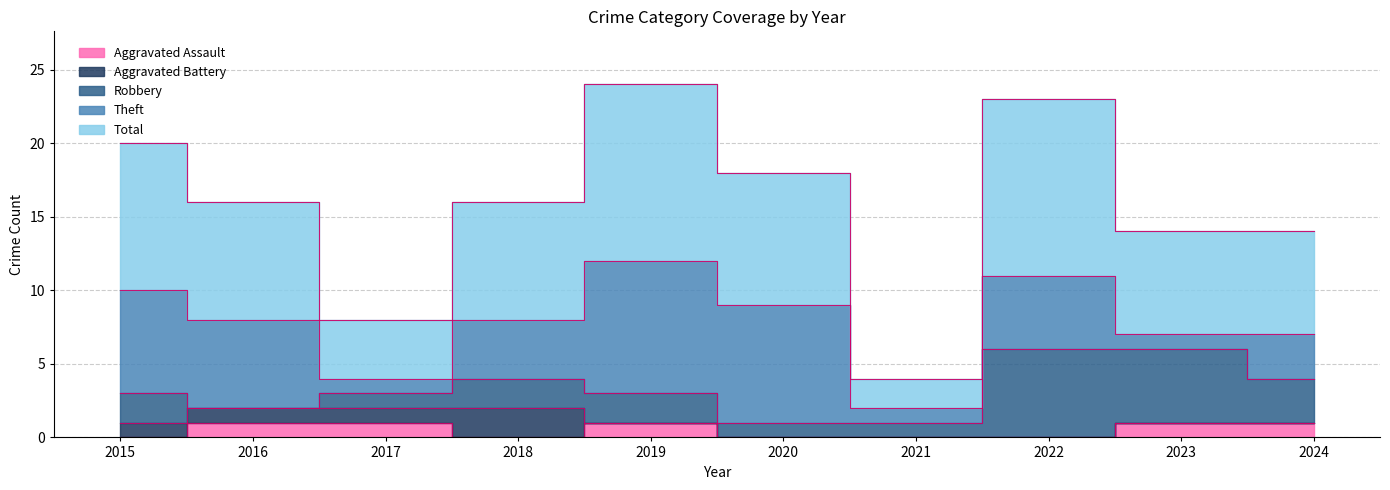

How many interior local peaks does the Aggravated Battery series have?

1